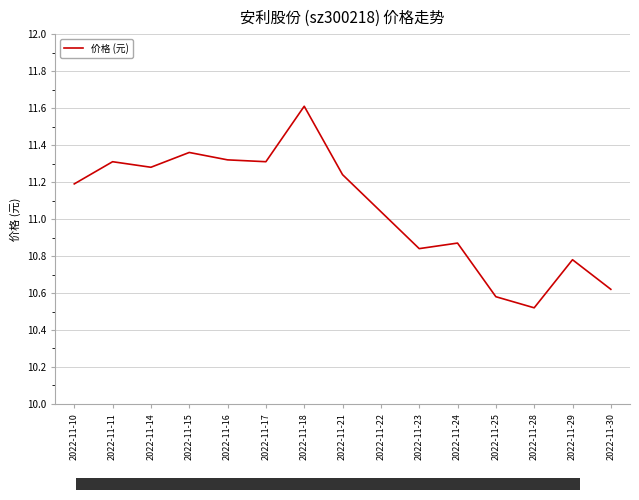

At which category does the chart reach its peak across all series?

2022-11-18